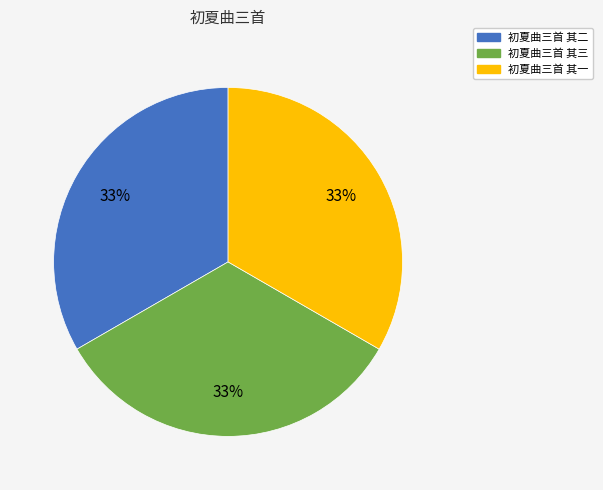

Does any single category account for the majority?

No